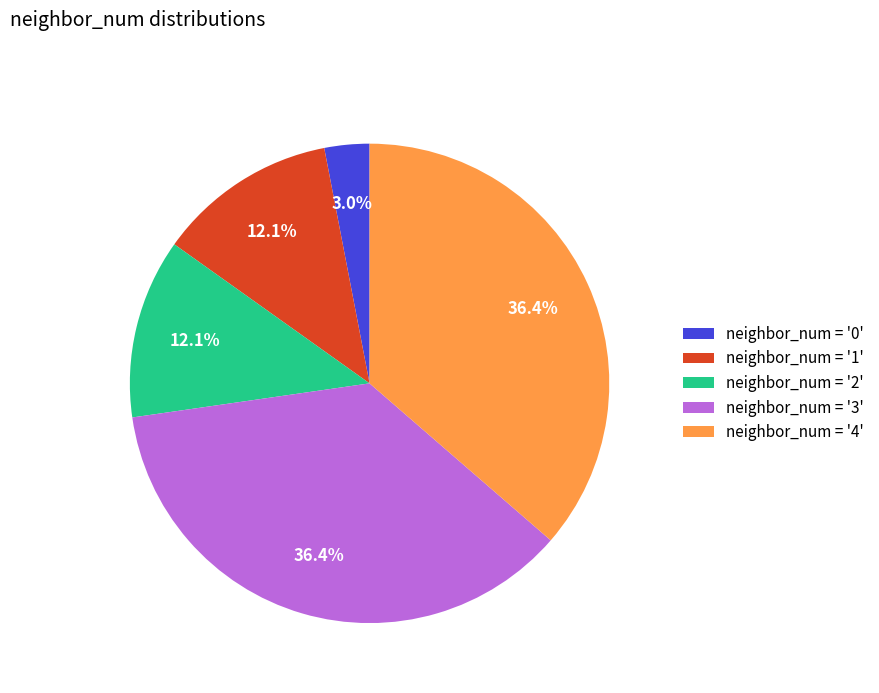

Is there a majority slice in this chart?

No